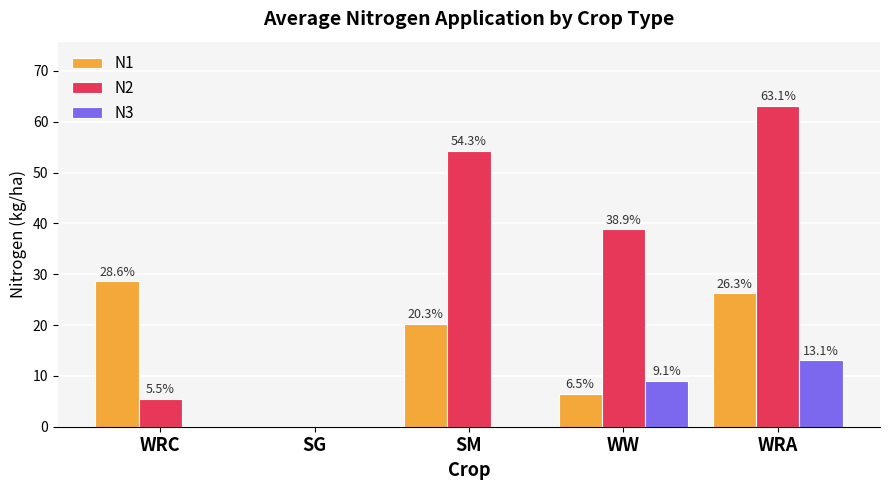

What is the maximum value shown in the chart?

63.1